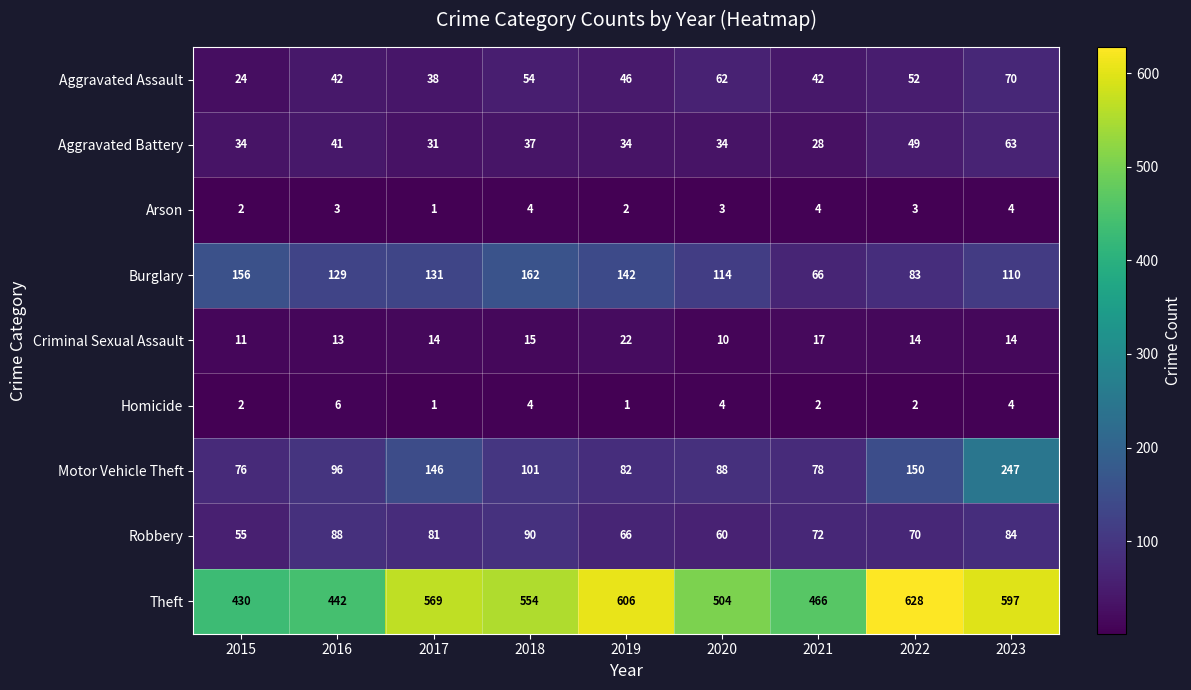

What is the difference between the maximum and minimum values in the Criminal Sexual Assault series?

12